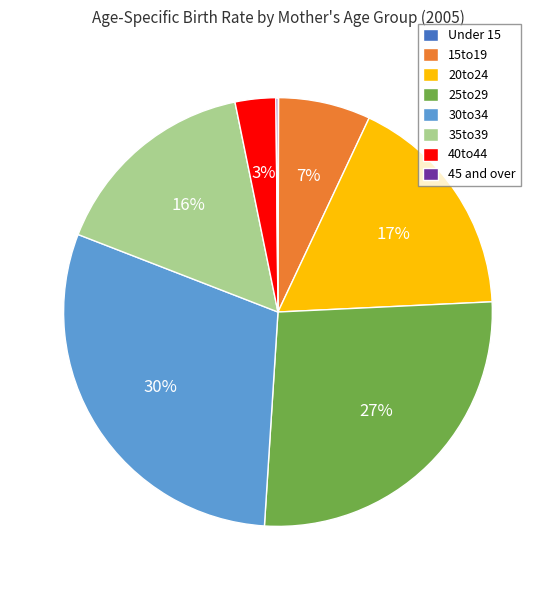

Which slice is the largest?

30to34